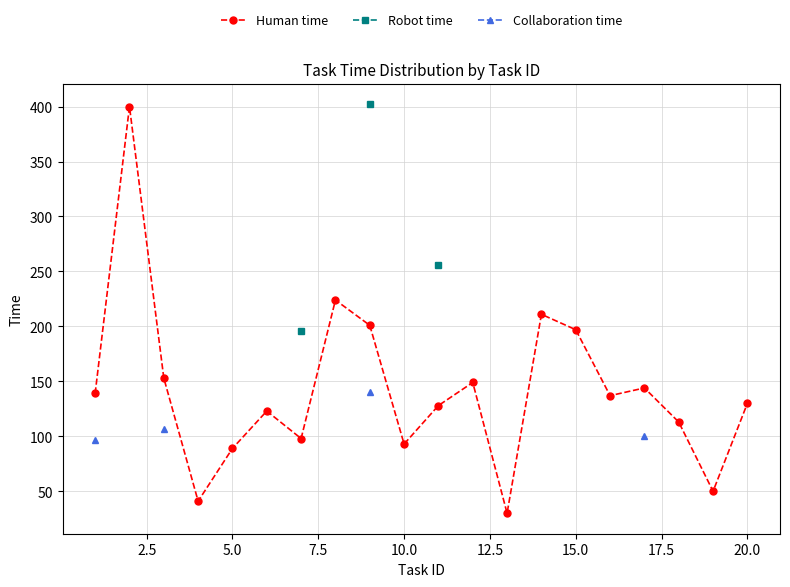

What is the maximum value shown in the chart?

402.0